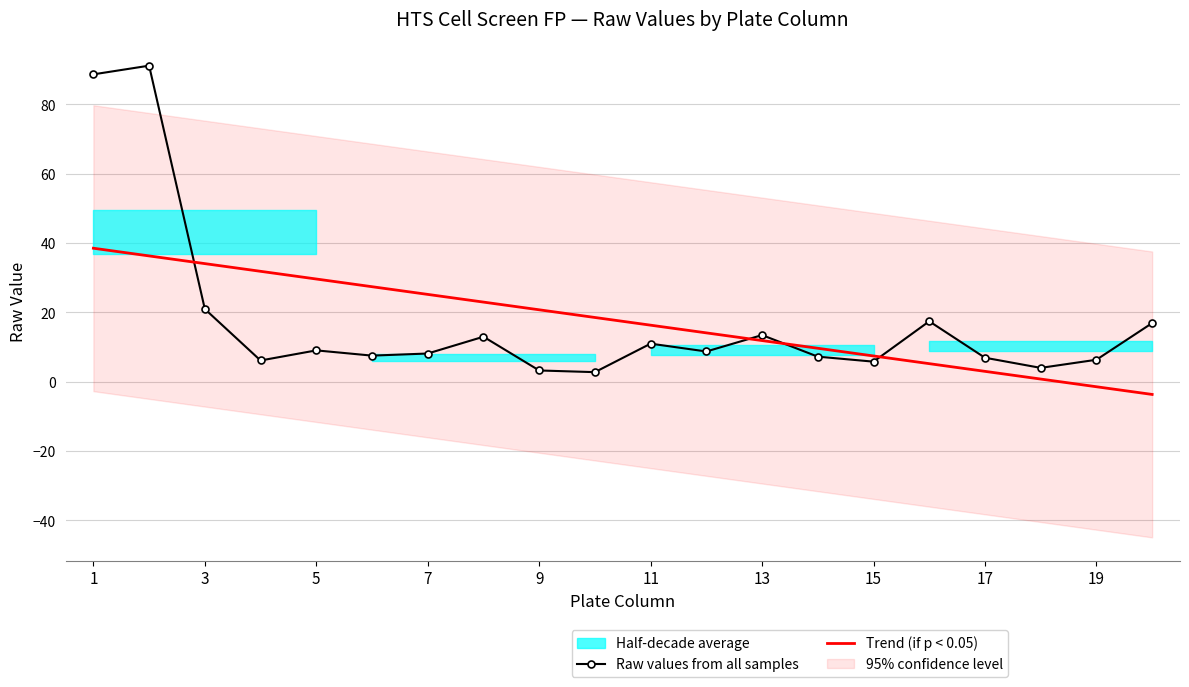

What is the highest value of the Raw values from all samples series?

91.2